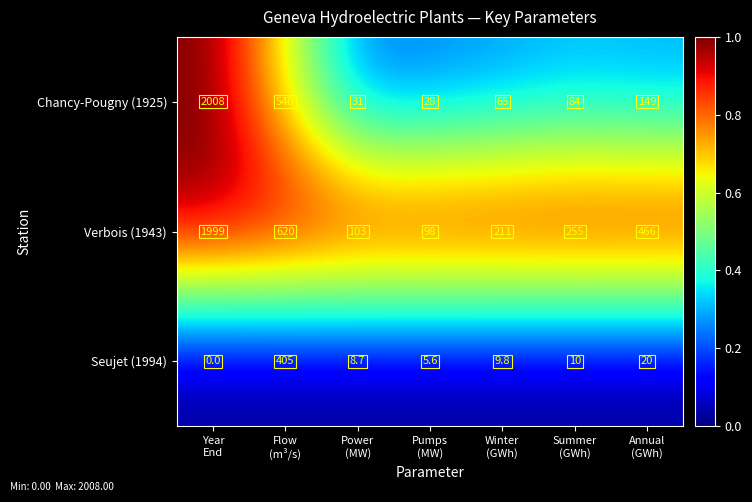

Reading left to right, what are all the values shown in this chart?

Chancy-Pougny (1925): 2008.0	540.0	31.0	28.0	65.0	84.0	149.0
Verbois (1943): 1999.0	620.0	103.0	98.0	211.0	255.0	466.0
Seujet (1994): 0.0	405.0	8.7	5.6	9.8	10.0	20.0